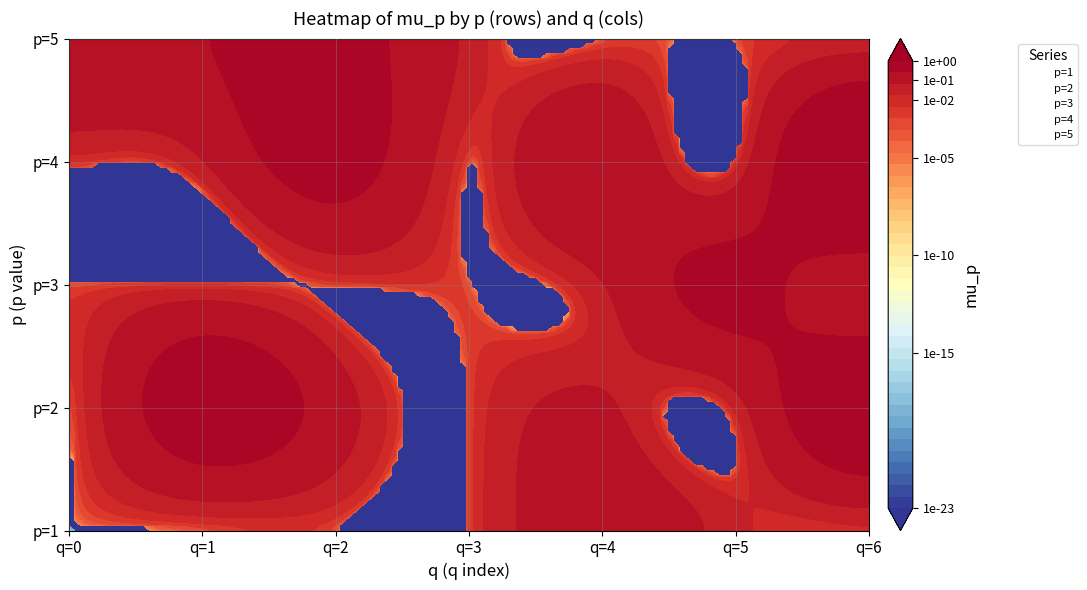

What is the difference between the maximum and minimum values in the p=1 series?

0.2